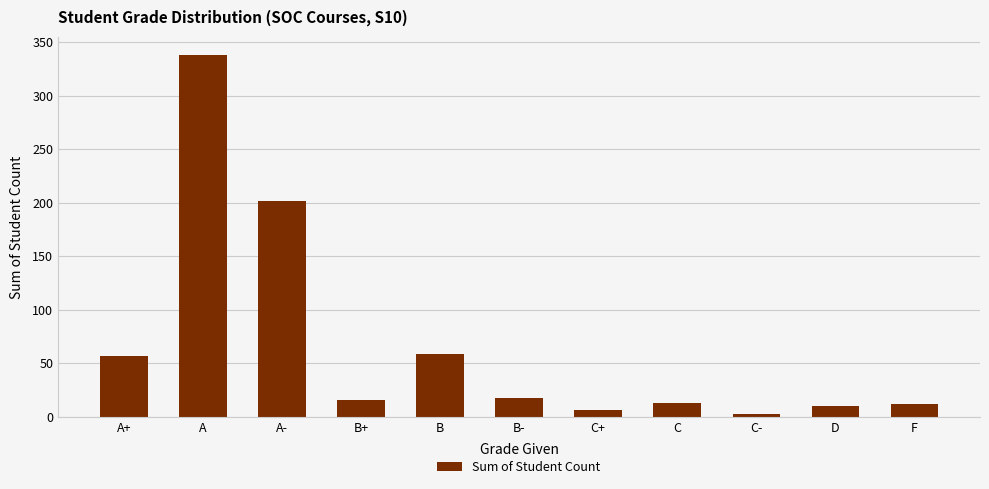

True or false: the data shows 57 at A+.

True